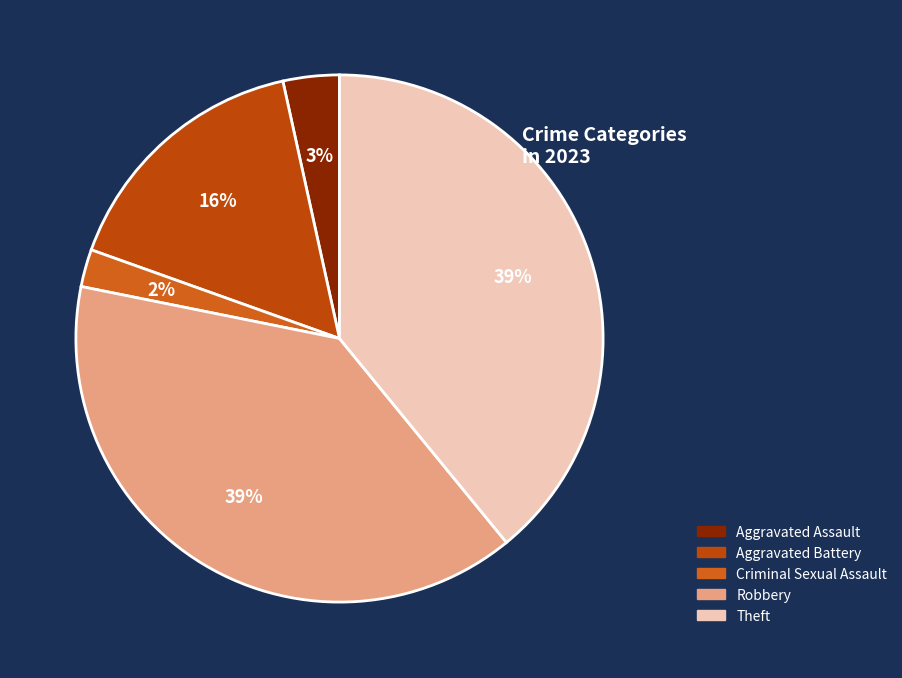

What percentage is the Criminal Sexual Assault slice, to the nearest percent?

2%